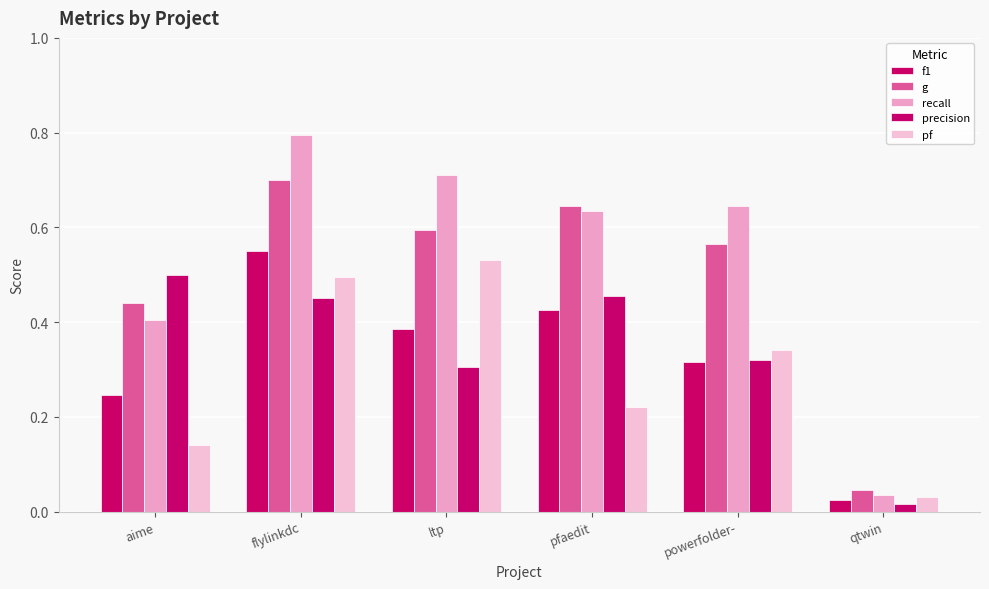

How many categories are shown in the chart?

6